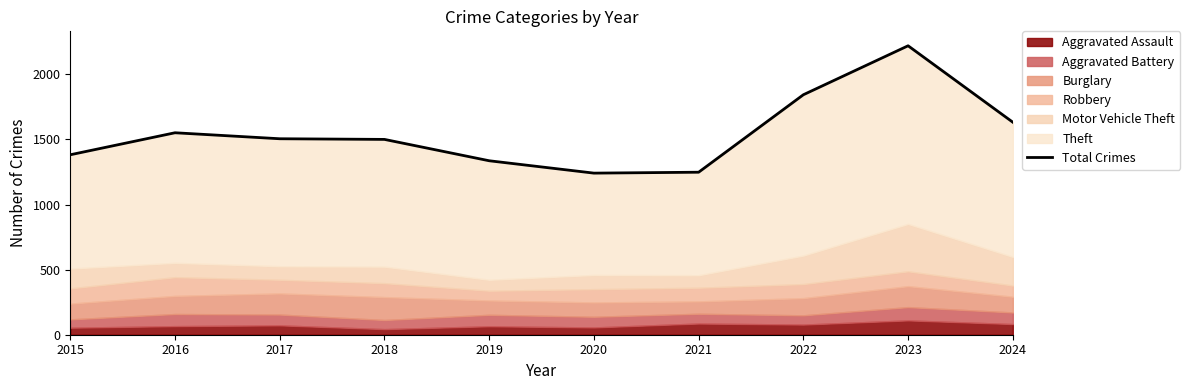

What is the difference between the values at 2016 and 2021?

303